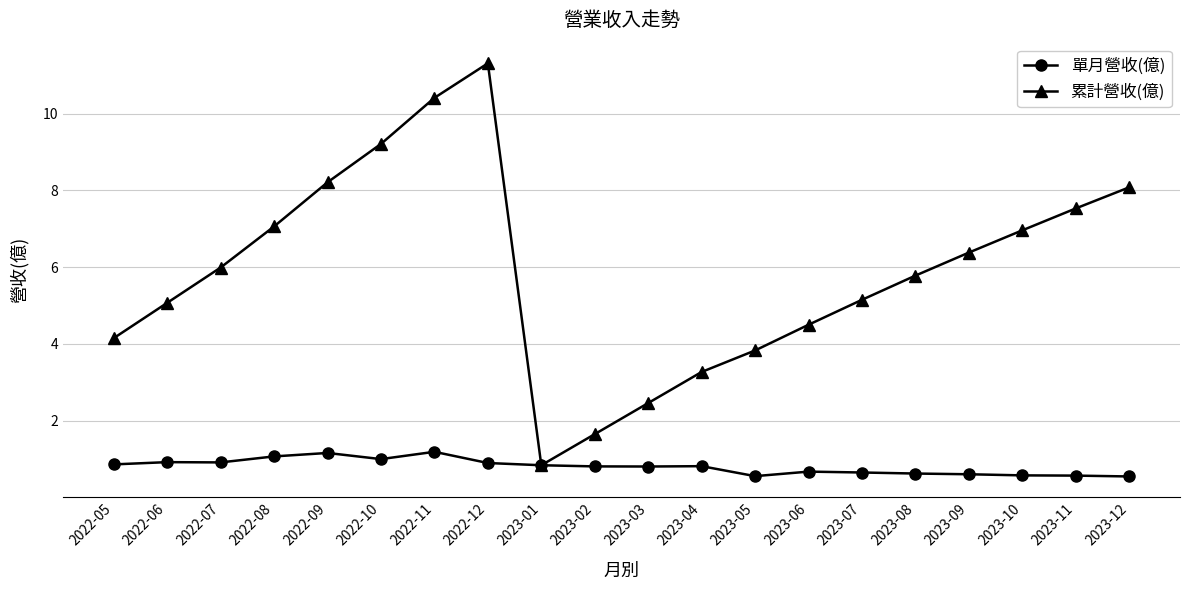

Rank the series by their maximum value, from highest to lowest.

累計營收(億), 單月營收(億)